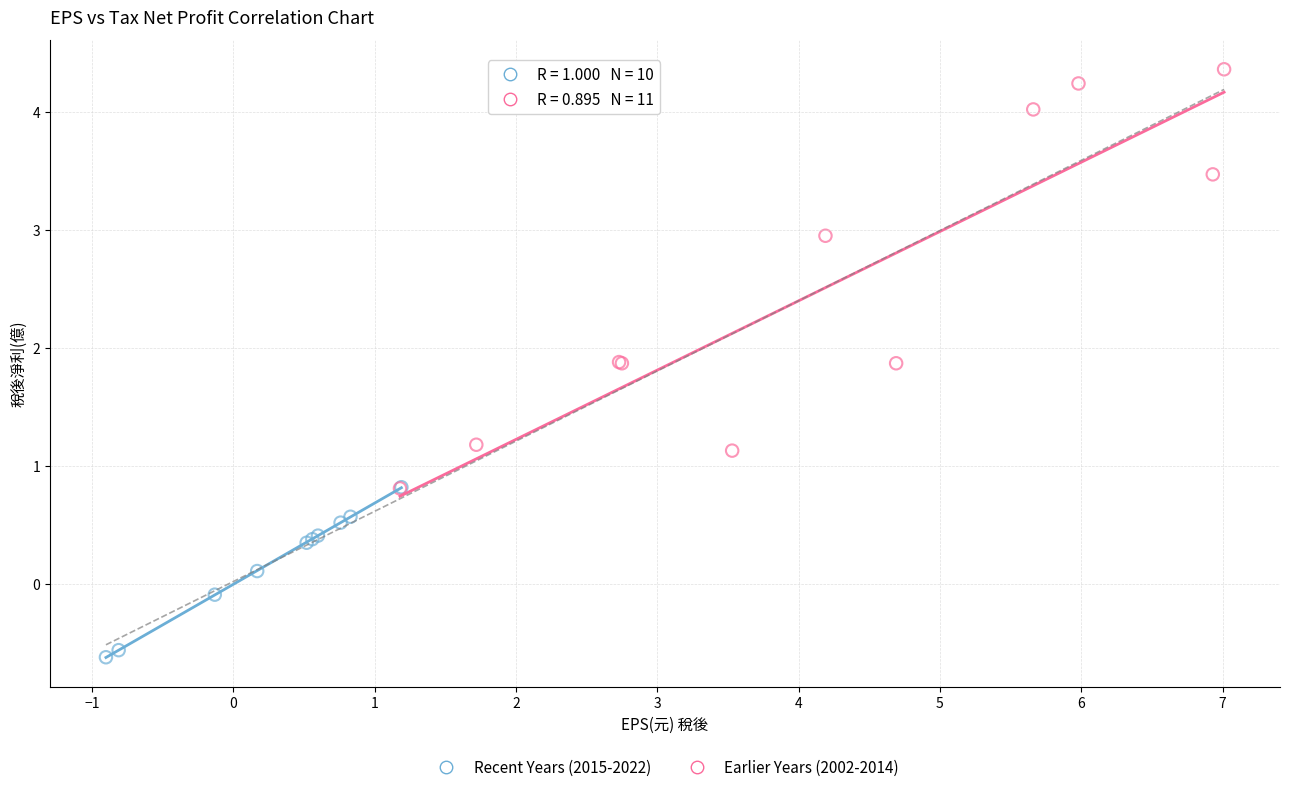

Which series has the largest Y range (max minus min)?

Earlier Years (2002-2014)